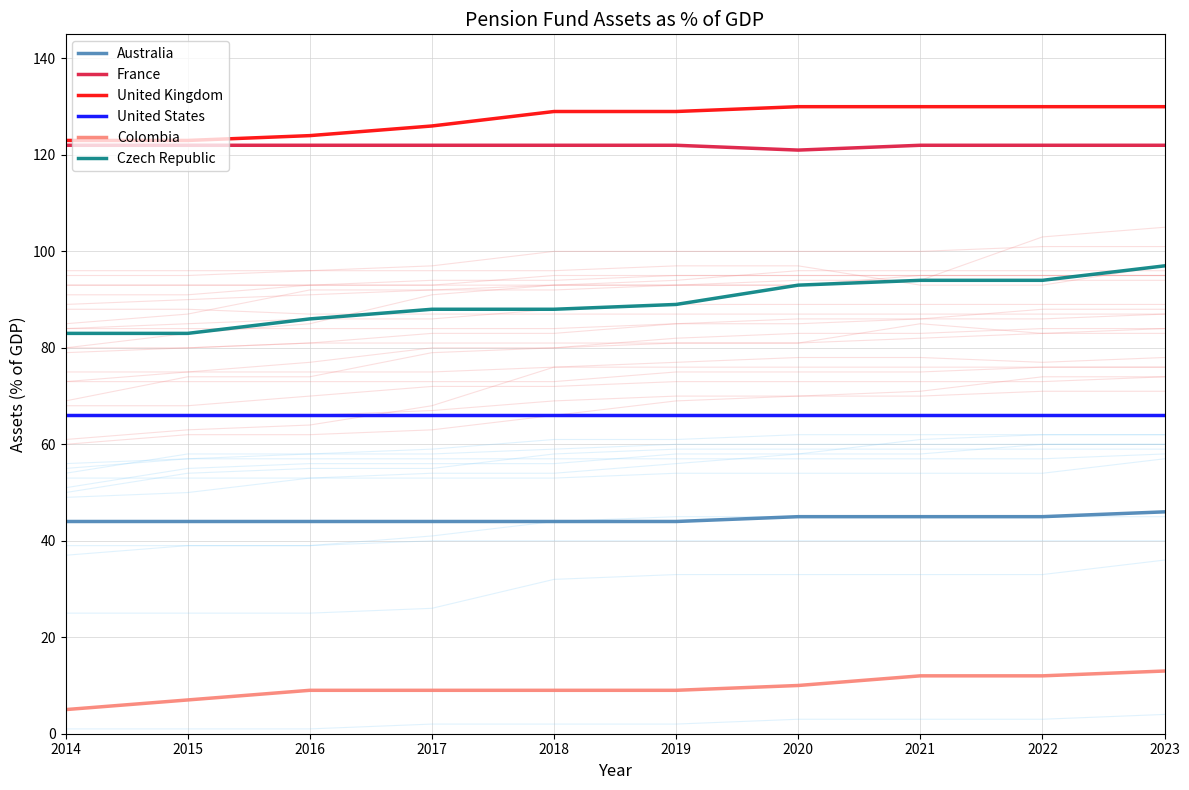

Where is Colombia nearest to the value 9?

2016